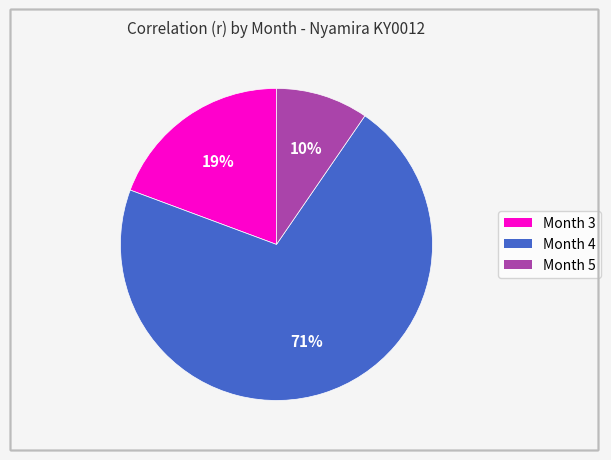

To the nearest percent, what is the difference between the Month 4 and Month 5 slice percentages?

61%